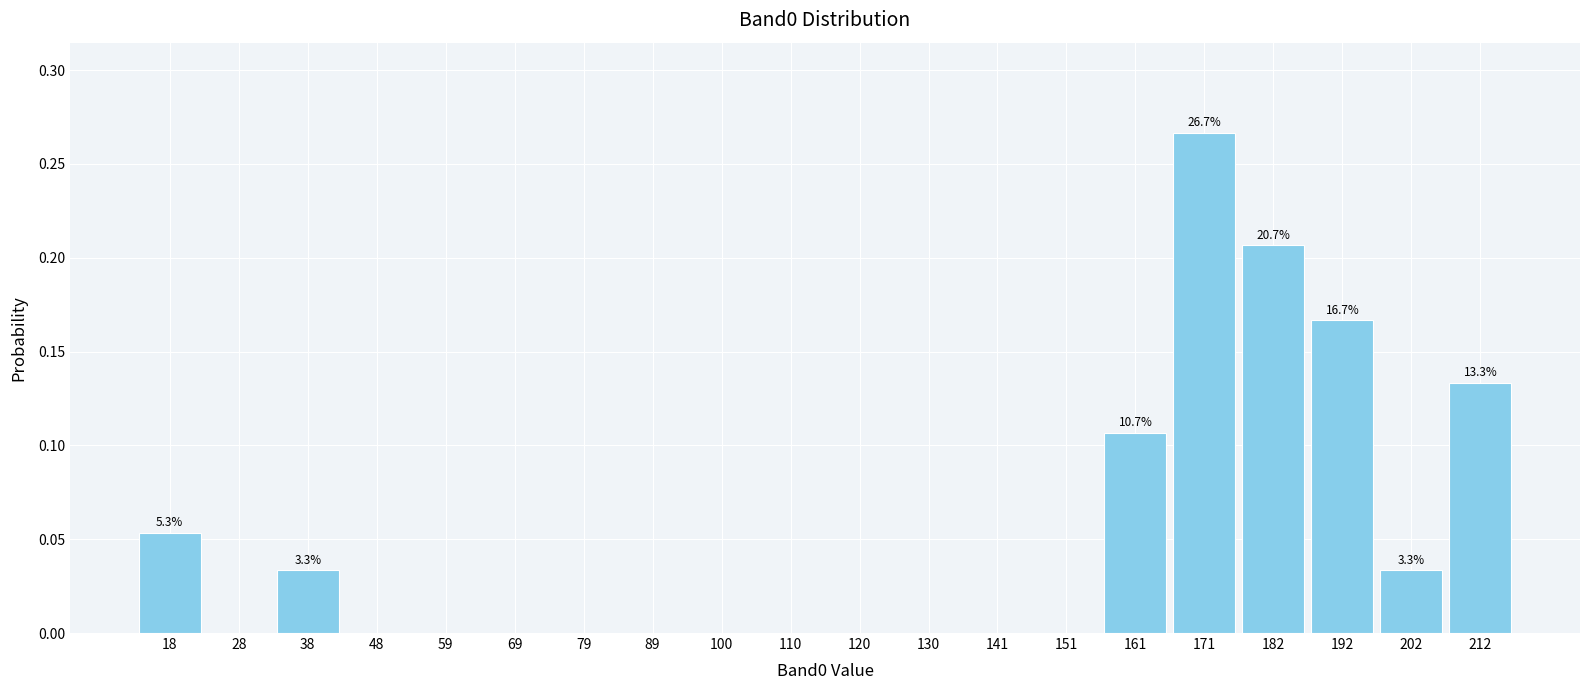

Over which range of the x-axis is the bar tallest?

166 to 178